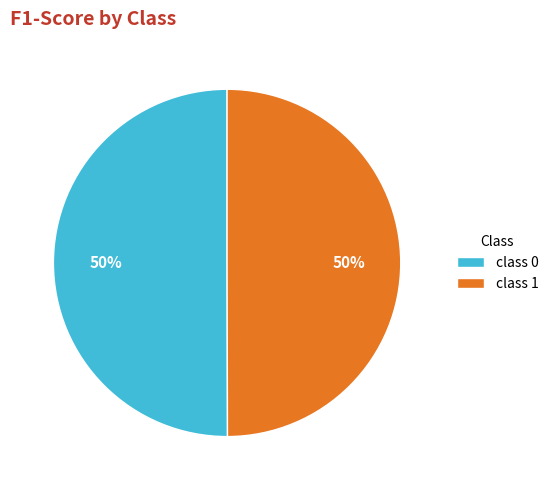

To the nearest percent, what is the combined percentage of class 1 and class 0?

100%